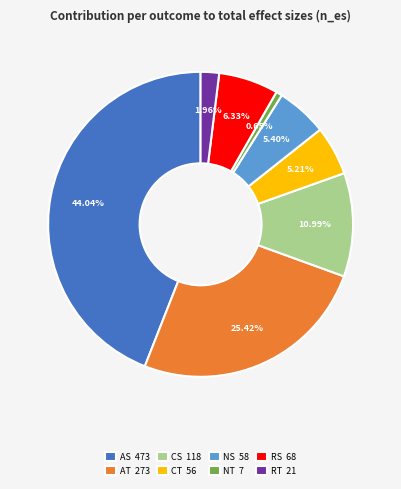

What is the ratio of the value at AS 473 to the value at CS 118?

4.0